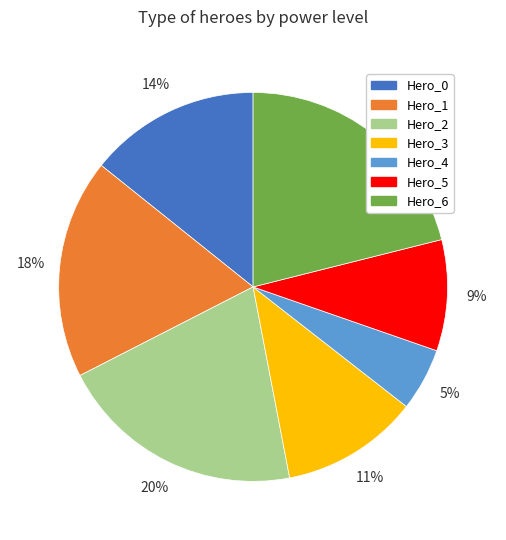

Which category has the biggest portion of the pie?

Hero_6